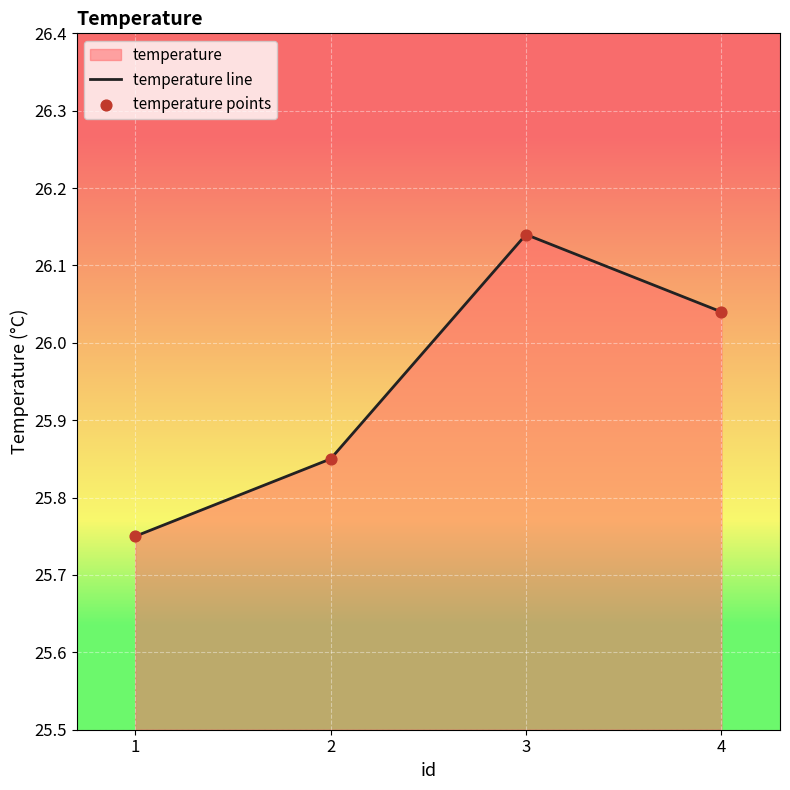

Is the value of temperature points at 3 greater than the value of temperature line at 1?

Yes